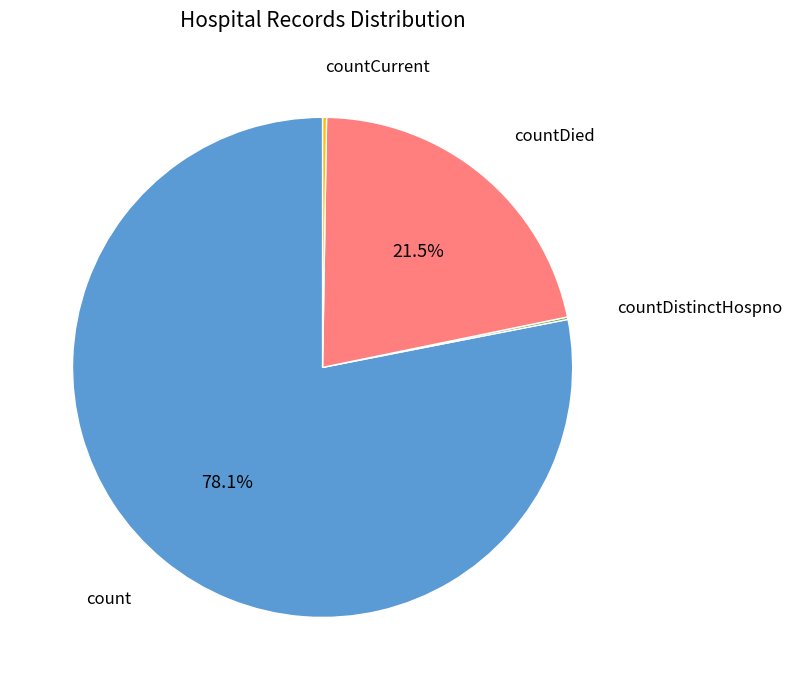

Is there any slice that represents more than half of the pie?

Yes